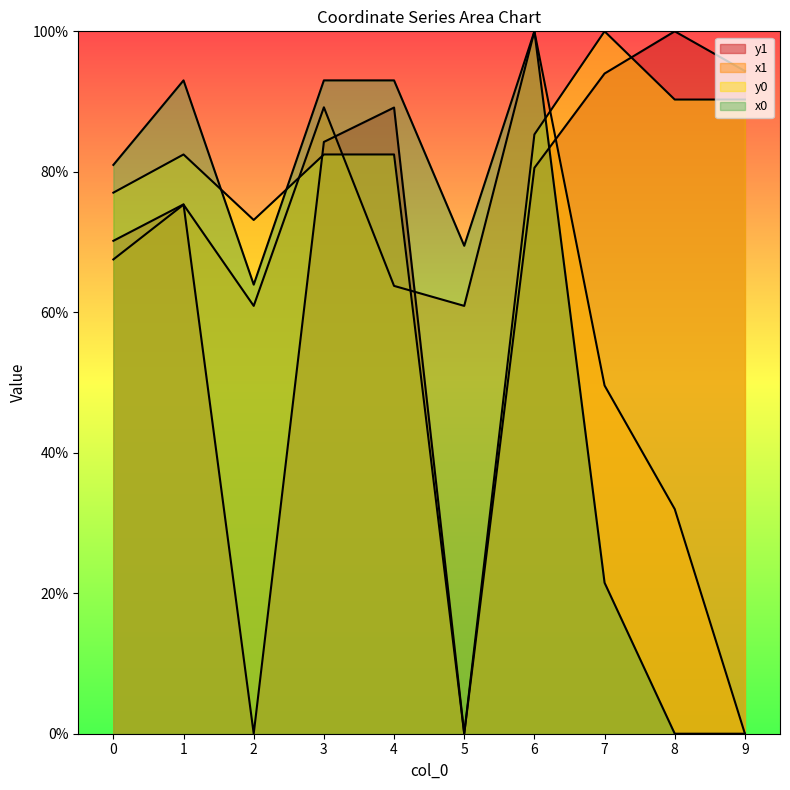

At how many categories does at least one series exceed 56?

10